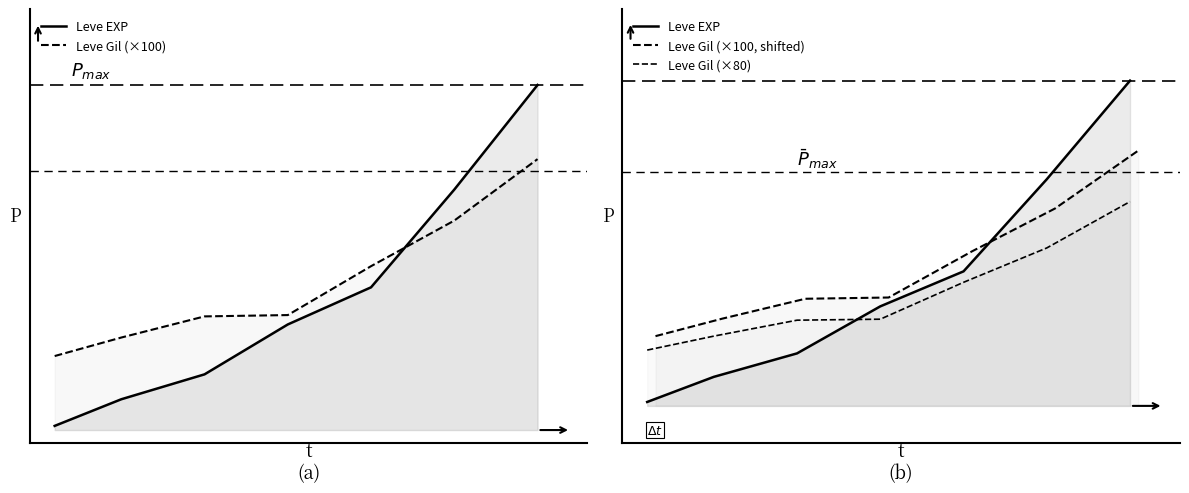

What is the greatest value displayed?

52220